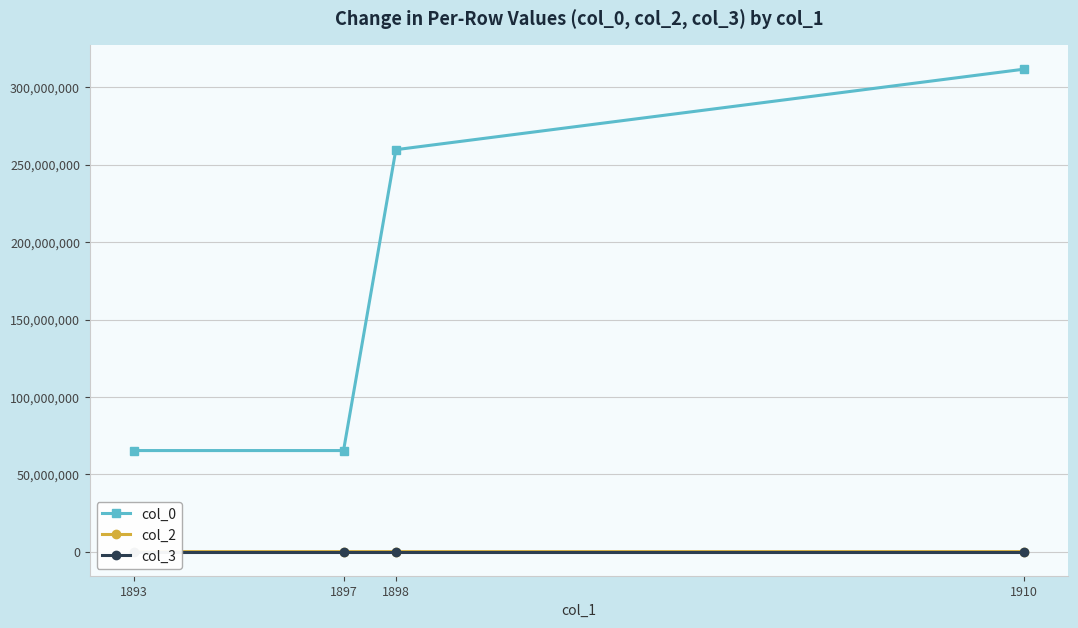

True or false: col_3 and col_2 cross at least once.

False